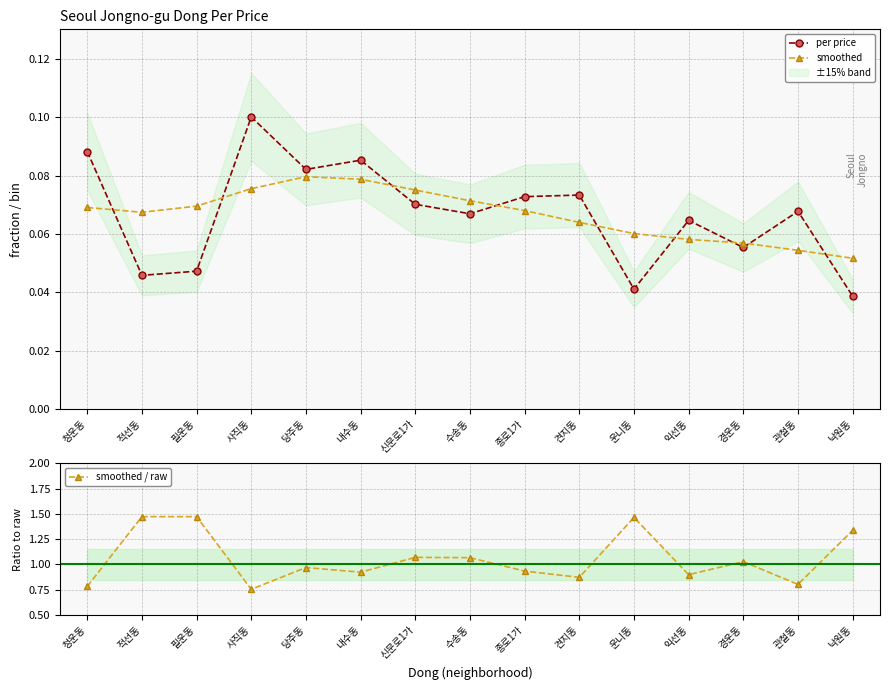

What are all the series names shown in the legend?

per price, smoothed, smoothed / raw